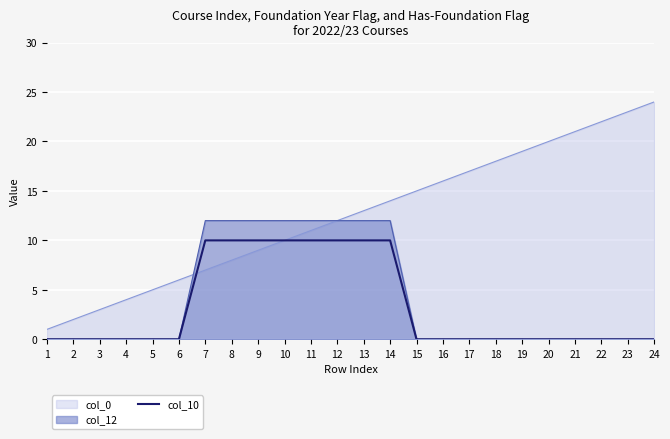

The value at 4 is -6. True or false?

False